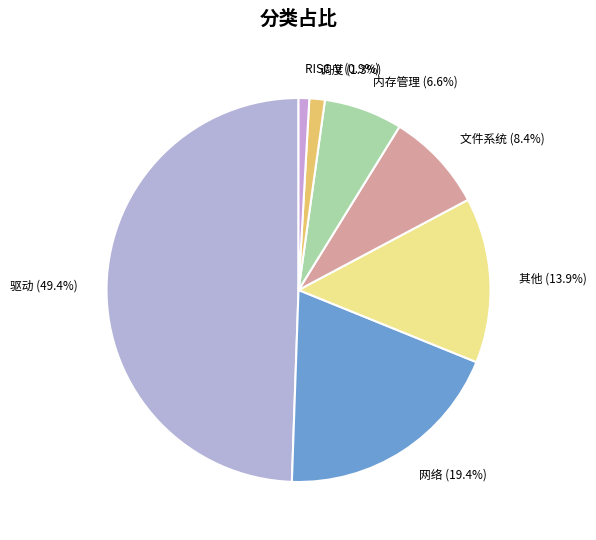

What is the ratio of the value at 驱动 to the value at 网络?

2.5